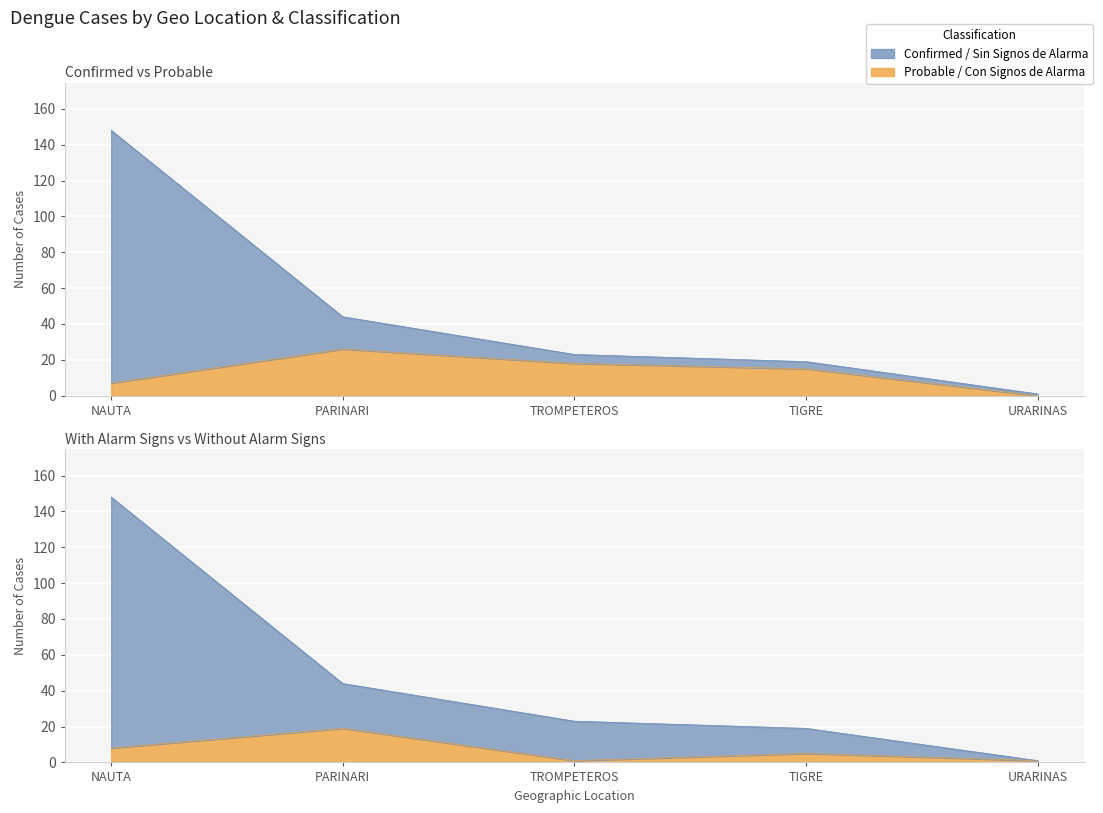

What is the average value of the casos_CONFIRMADO series?

47